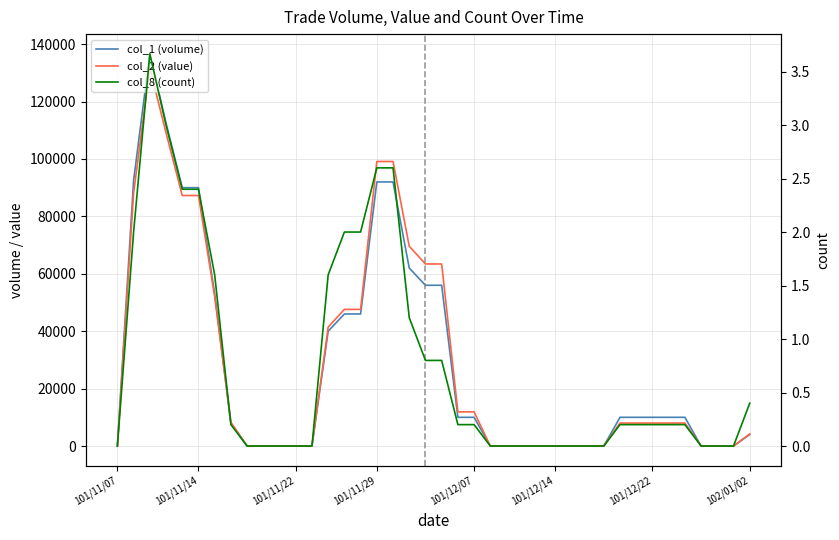

Rank the series at 25 from lowest to highest value.

col_1 (volume), col_2 (value), col_8 (count)